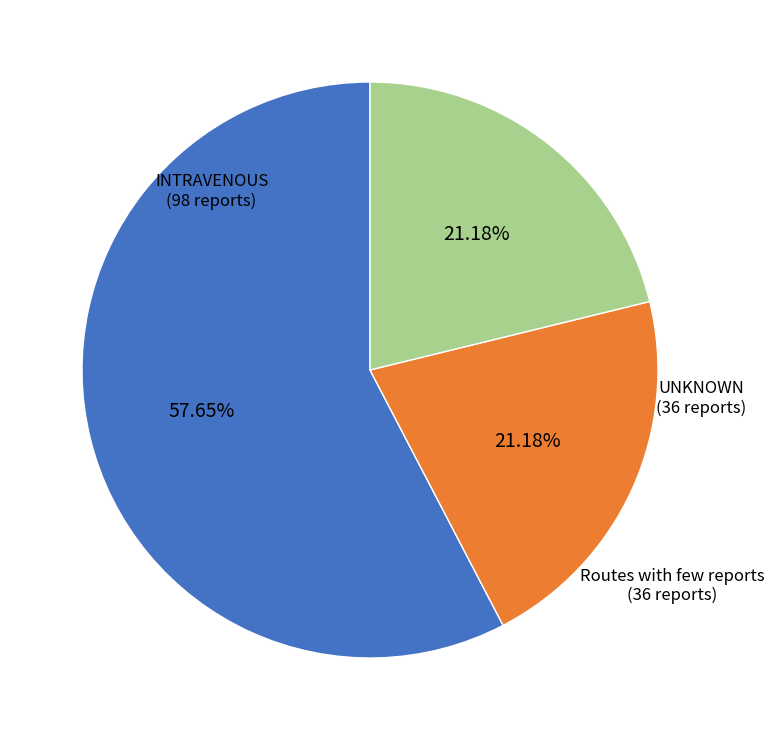

Is the sum of Routes with few reports and INTRAVENOUS greater than half?

Yes